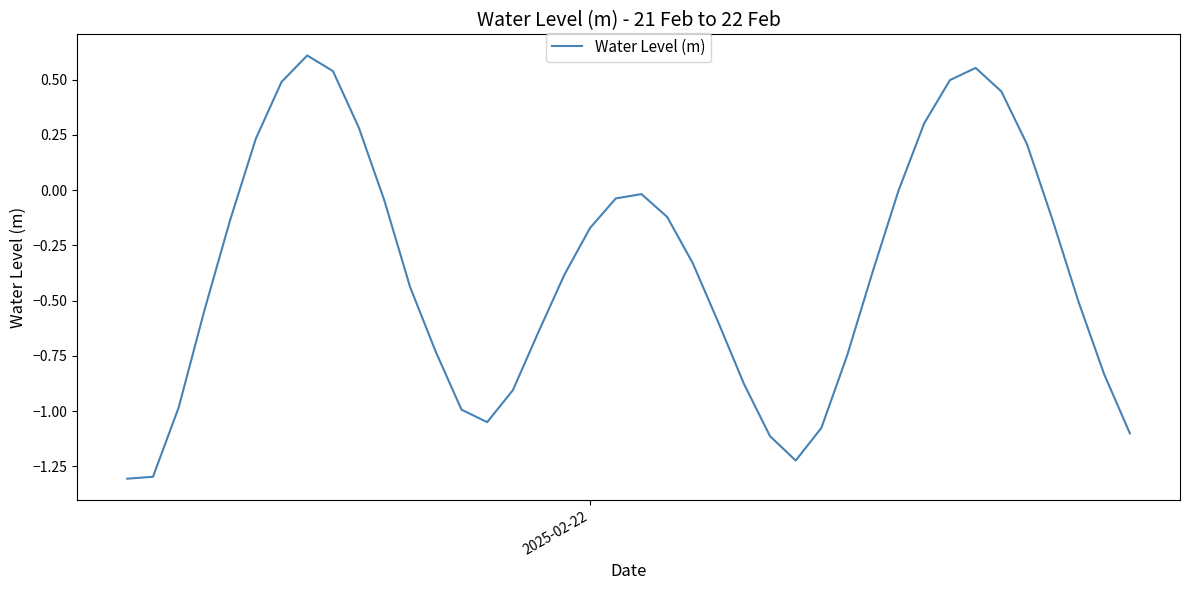

What is the minimum value shown in the chart?

-1.3